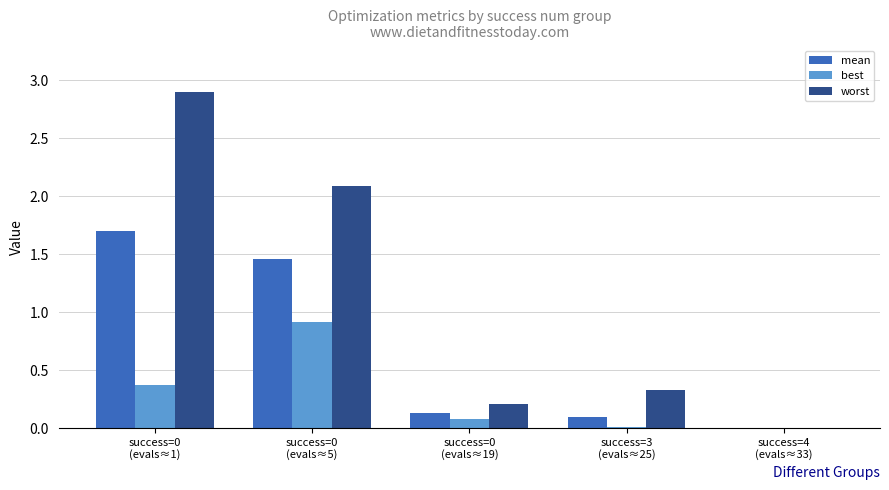

What is the greatest value displayed?

2.9